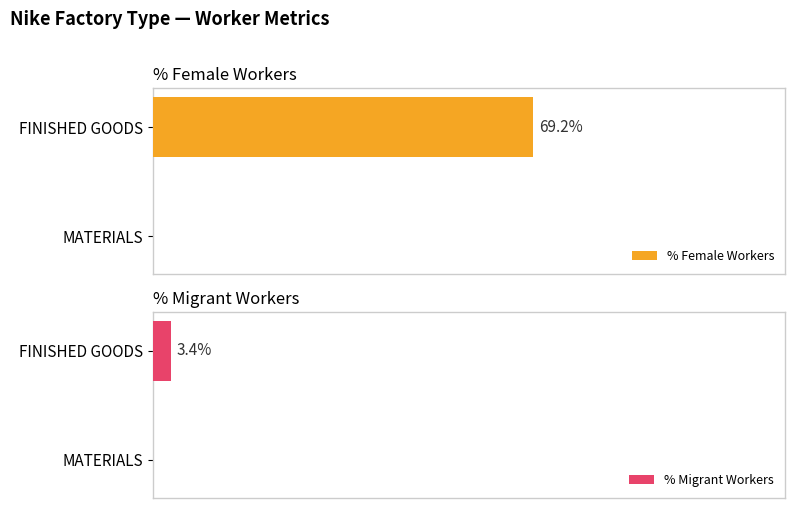

What is the sum of all % Female Workers values?

0.7